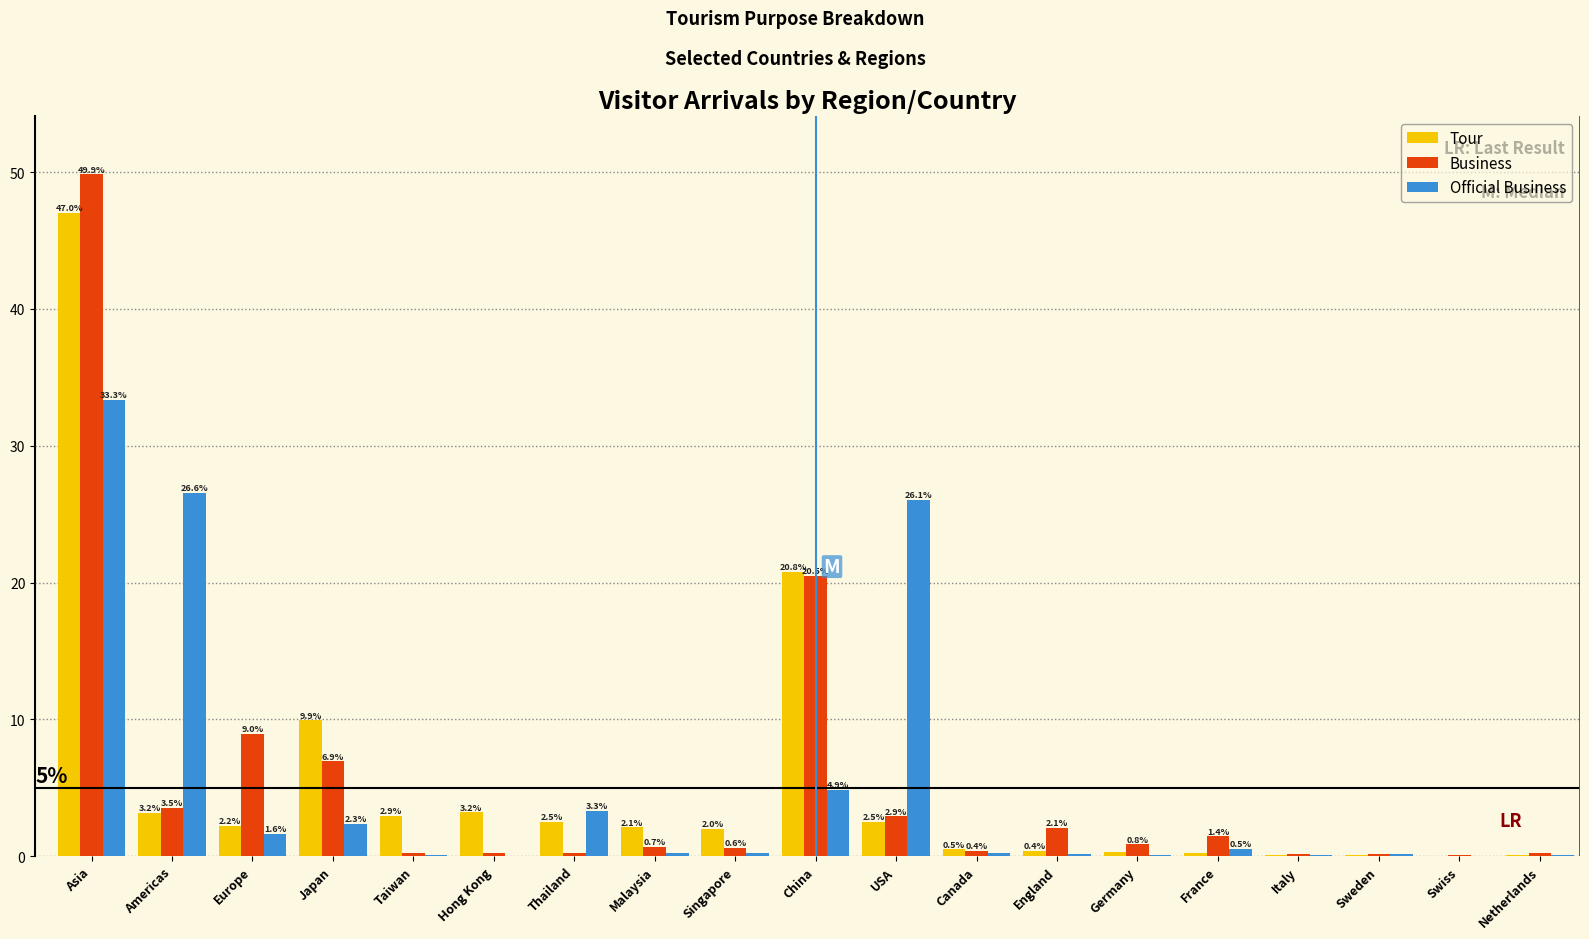

Between Americas and England, which series saw the biggest shift?

Official Business